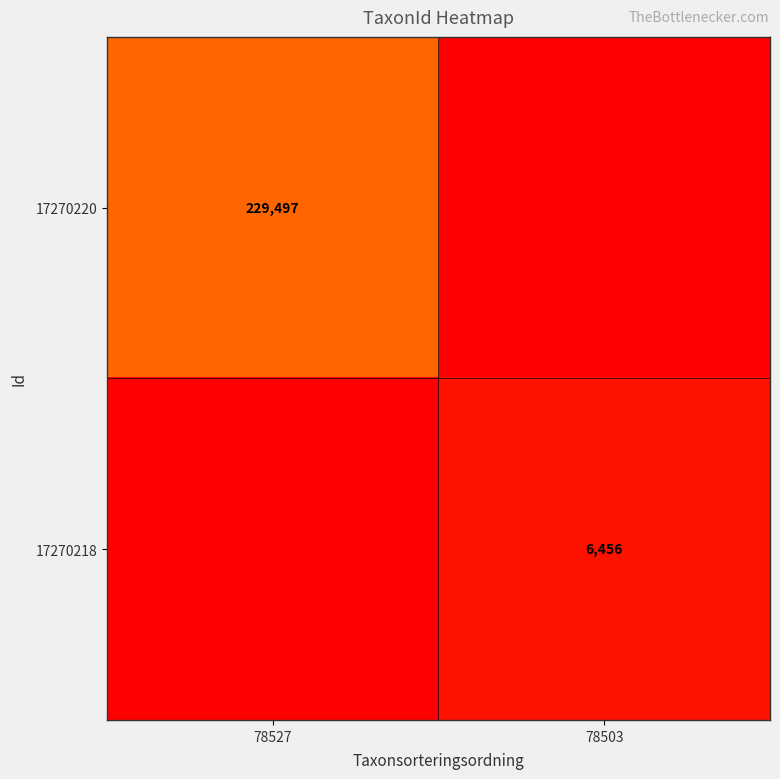

Is it true that 17270220 equals 406441 at 78527?

False